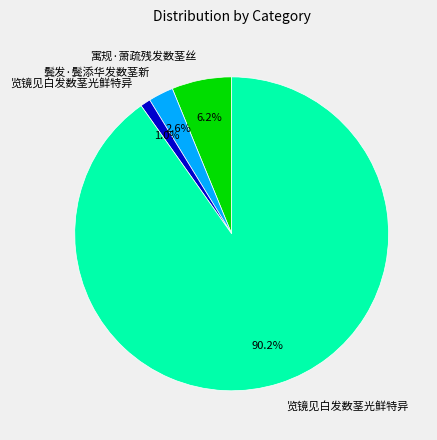

Is there any slice that represents more than half of the pie?

Yes